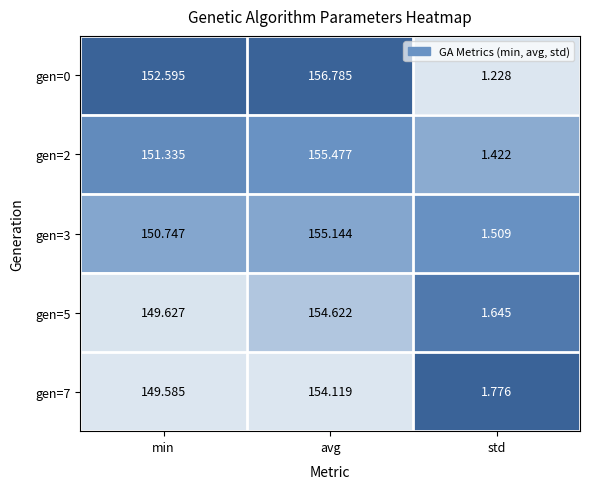

At std, list the series in order from smallest to largest.

gen=0, gen=2, gen=3, gen=5, gen=7